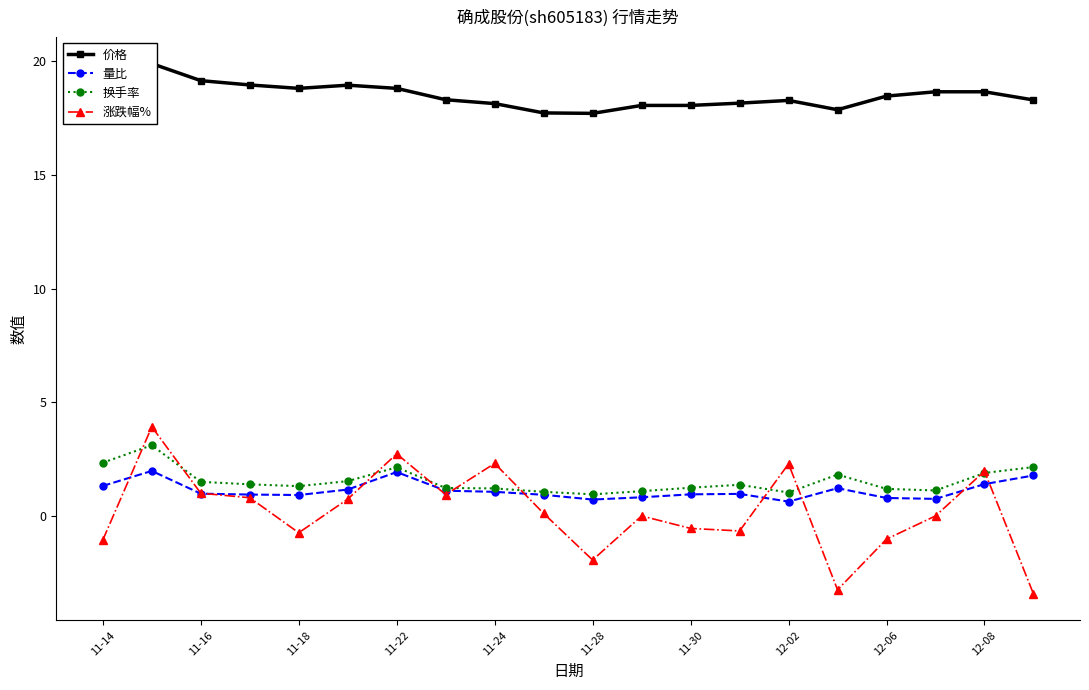

How many lines are shown in the chart?

4